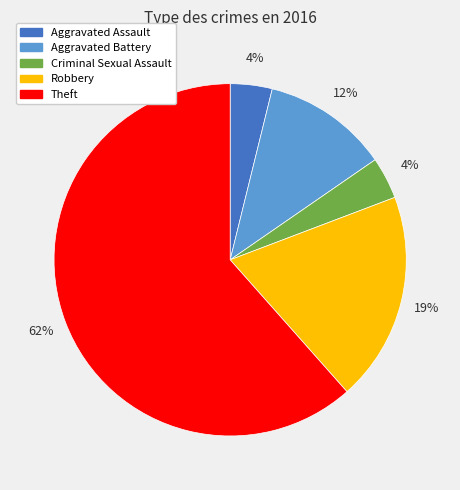

Between Theft and Aggravated Battery, which is larger?

Theft